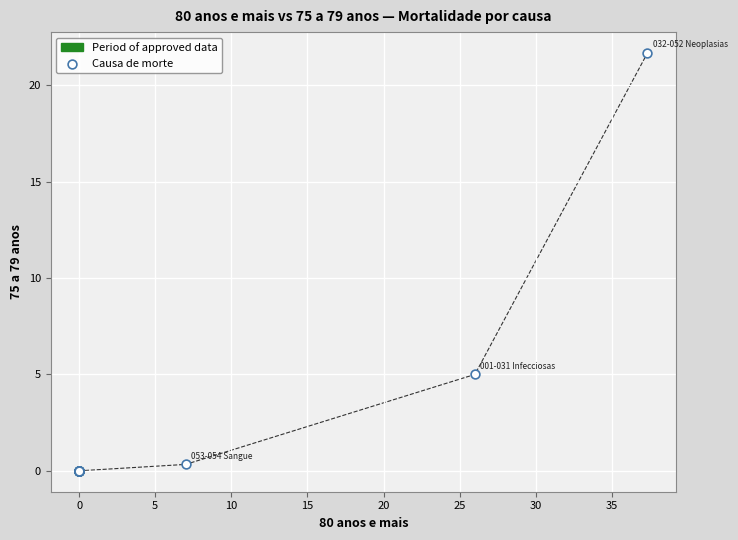

What Y value in the scatter plot is closest to 10?

5.0